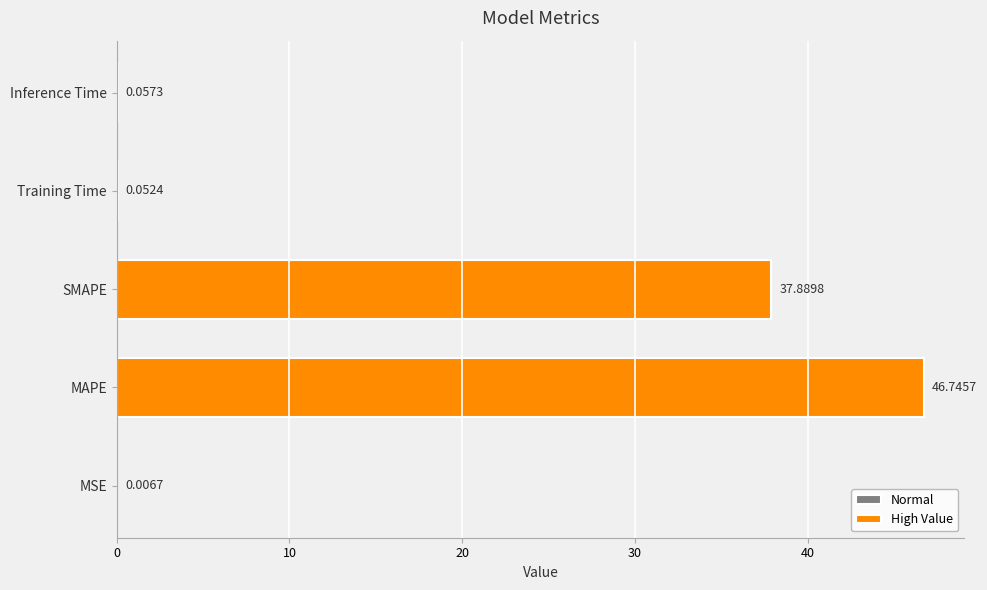

Which category has the highest value across all series?

MAPE